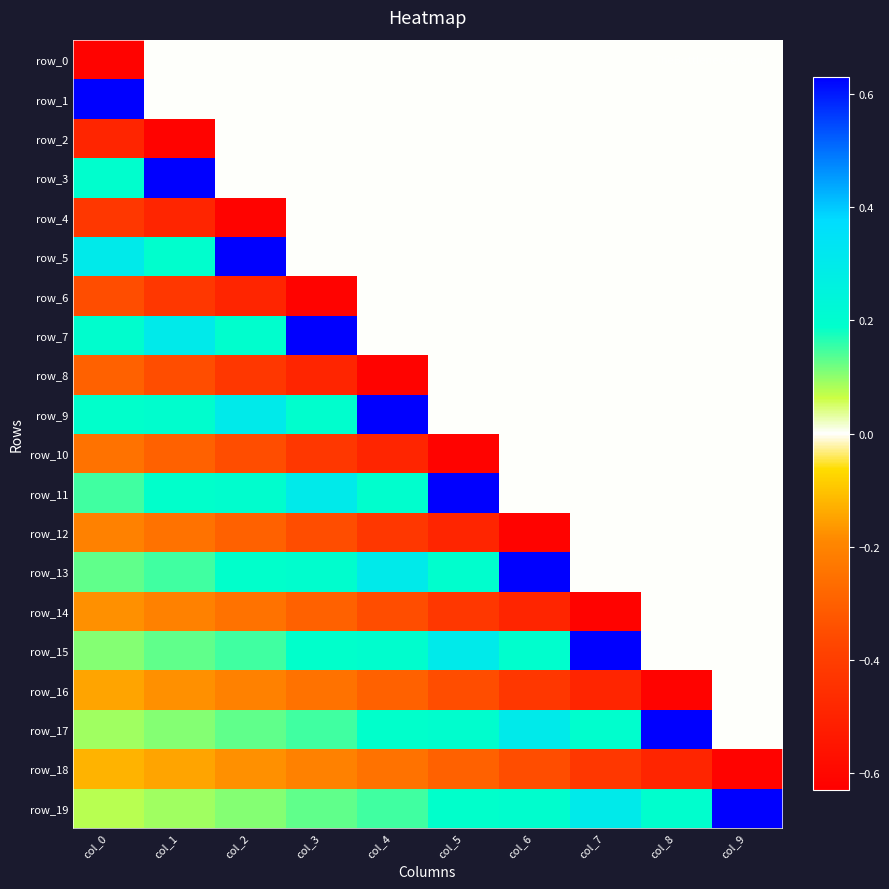

At which category is the sum across all series the highest?

col_9